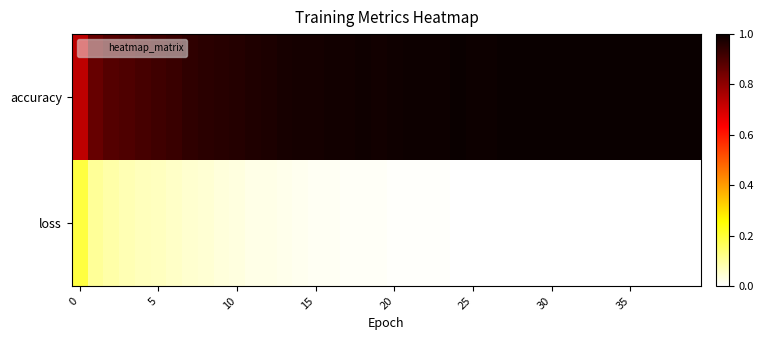

Reading right to left, list all the values displayed in this chart.

accuracy: 1.0	1.0	1.0	1.0	1.0	1.0	1.0	1.0	1.0	1.0	1.0	1.0	1.0	1.0	1.0	1.0	1.0	1.0	1.0	1.0	1.0	1.0	1.0	1.0	1.0	1.0	1.0	1.0	1.0	1.0	1.0	0.9	0.9	0.9	0.9	0.9	0.9	0.9	0.9	0.7
loss: 0.0	0.0	0.0	0.0	0.0	0.0	0.0	0.0	0.0	0.0	0.0	0.0	0.0	0.0	0.0	0.0	0.0	0.0	0.0	0.0	0.0	0.0	0.0	0.0	0.0	0.0	0.0	0.0	0.0	0.0	0.0	0.0	0.0	0.1	0.1	0.1	0.1	0.1	0.1	0.2